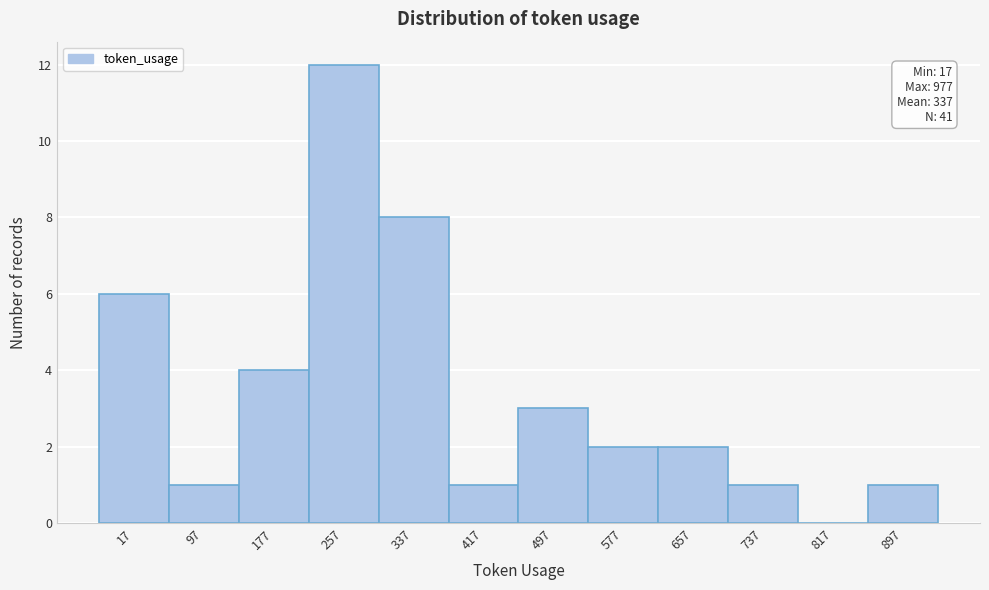

Reading left to right, transcribe all the data shown in this chart.

17=6	97=1	177=4	257=12	337=8	417=1	497=3	577=2	657=2	737=1	817=0	897=1